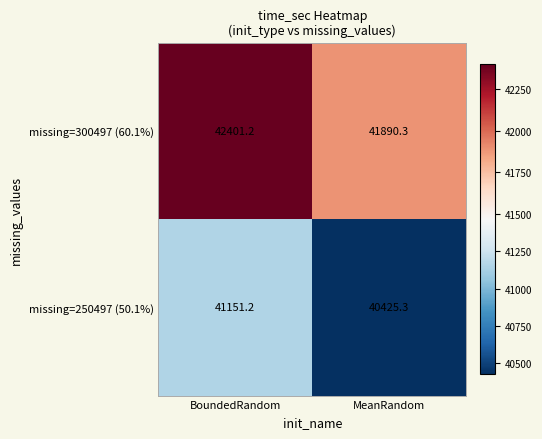

At which category does the chart reach its peak across all series?

BoundedRandom